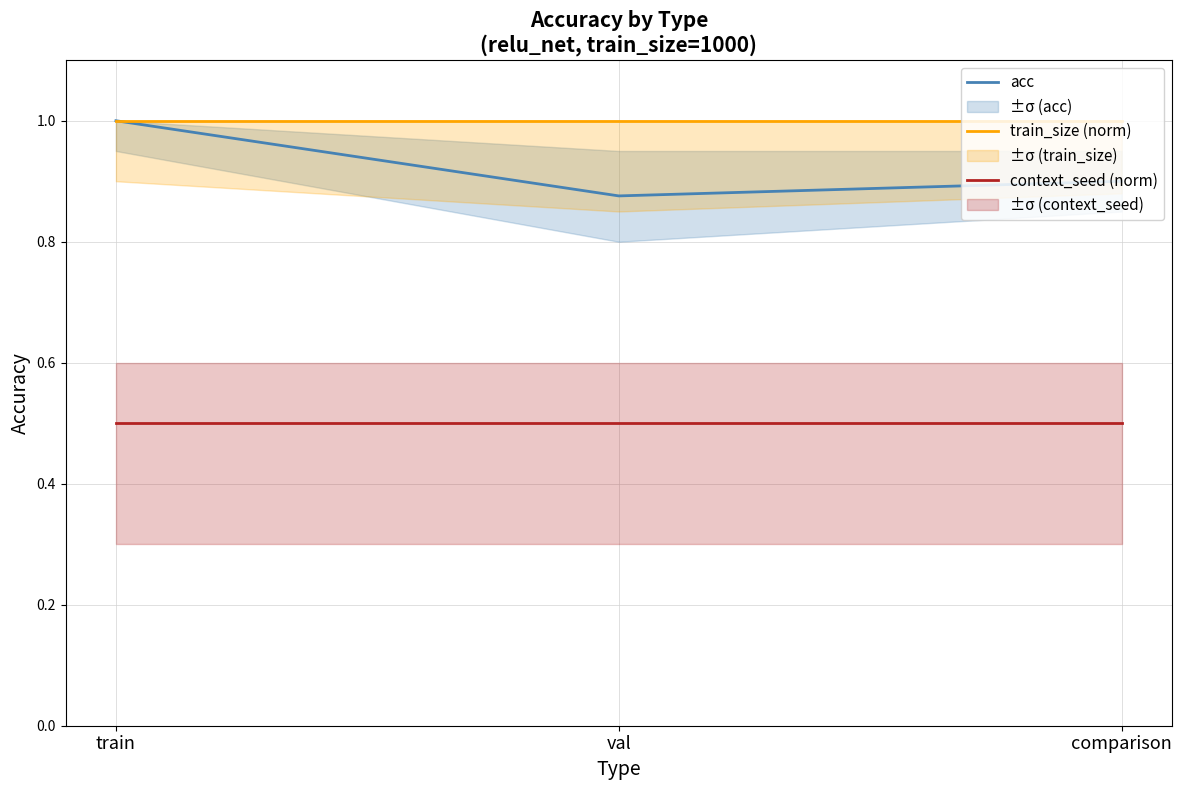

Is this an area chart (filled region under the line)?

No